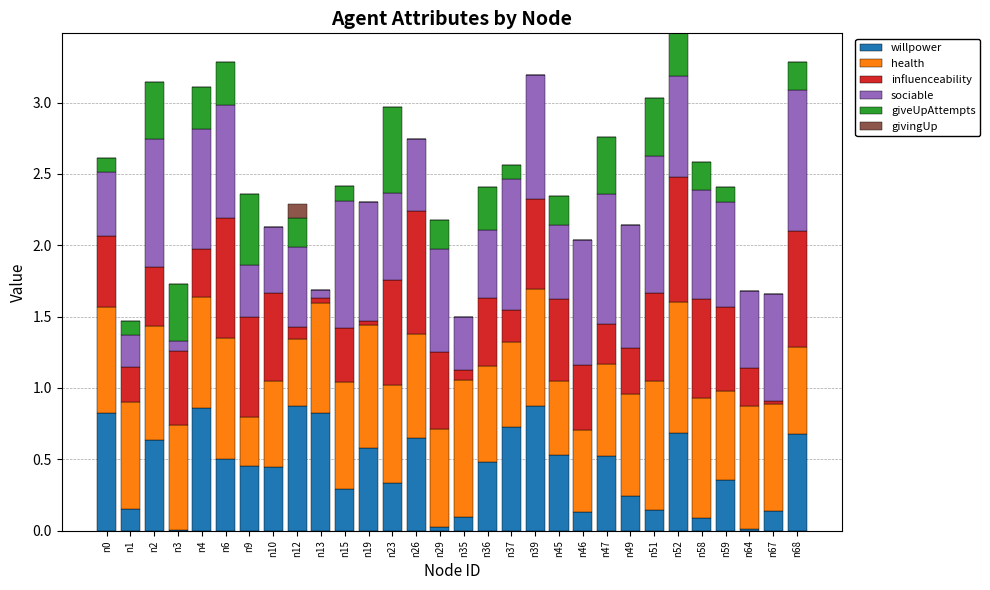

What is the total value across all series at n9?

2.4